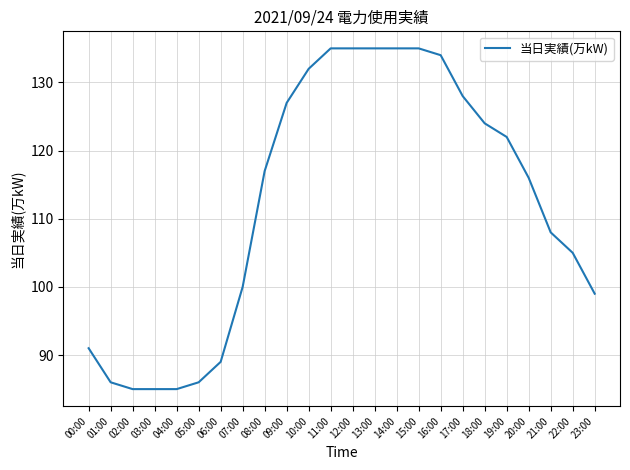

Which has a higher value, 09:00 or 22:00?

09:00